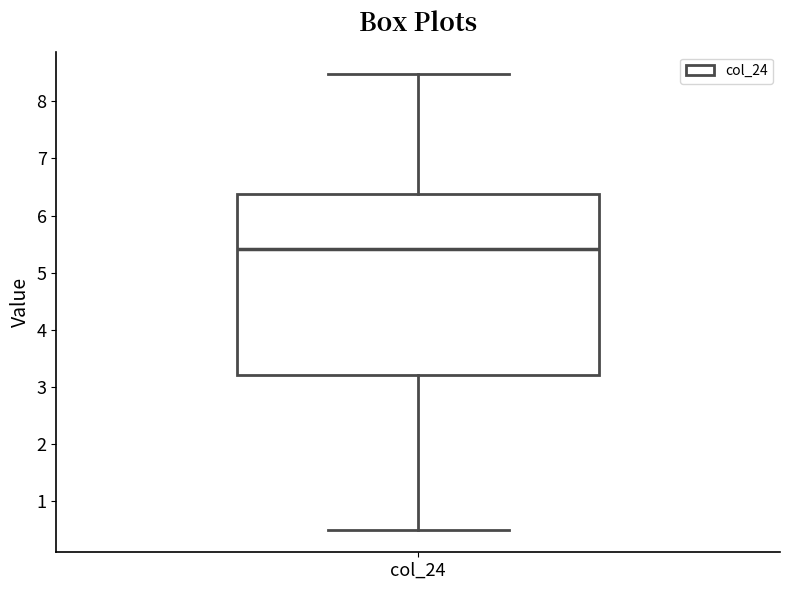

Transcribe this box plot: give where the median line is, the range the box spans, and where the two whiskers end, as read against the y-axis. The values are not printed on the chart, so give them approximately, as read against the axis.

median 5.4, box 3.2 to 6.4, whiskers 0.5 to 8.5